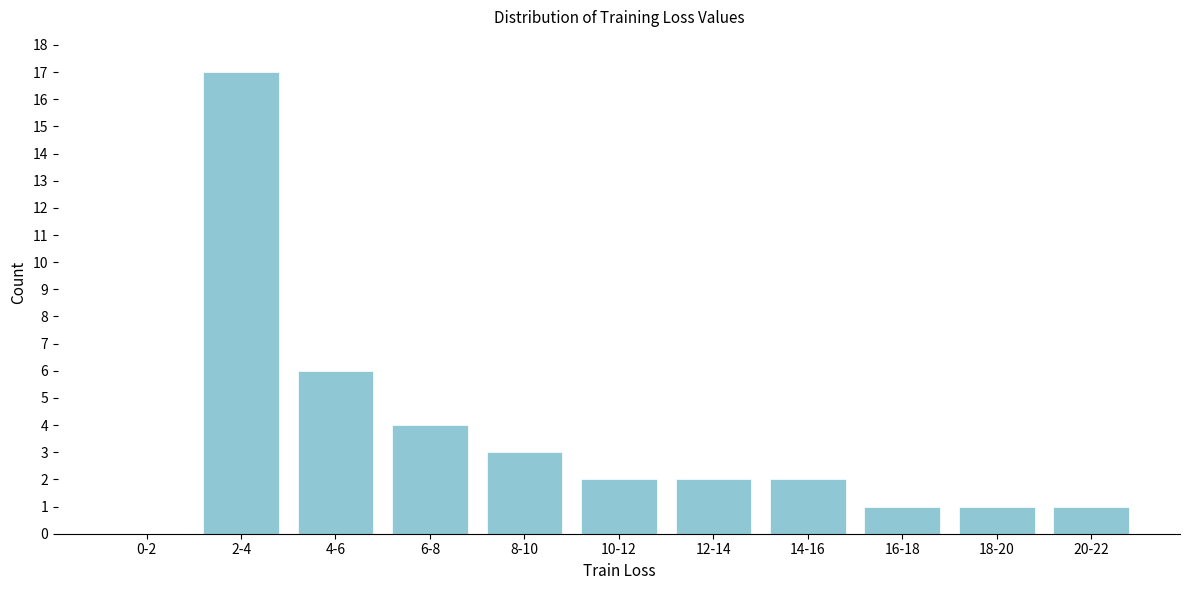

Reading left to right, list all the values displayed in this chart.

0-2=0	2-4=17	4-6=6	6-8=4	8-10=3	10-12=2	12-14=2	14-16=2	16-18=1	18-20=1	20-22=1